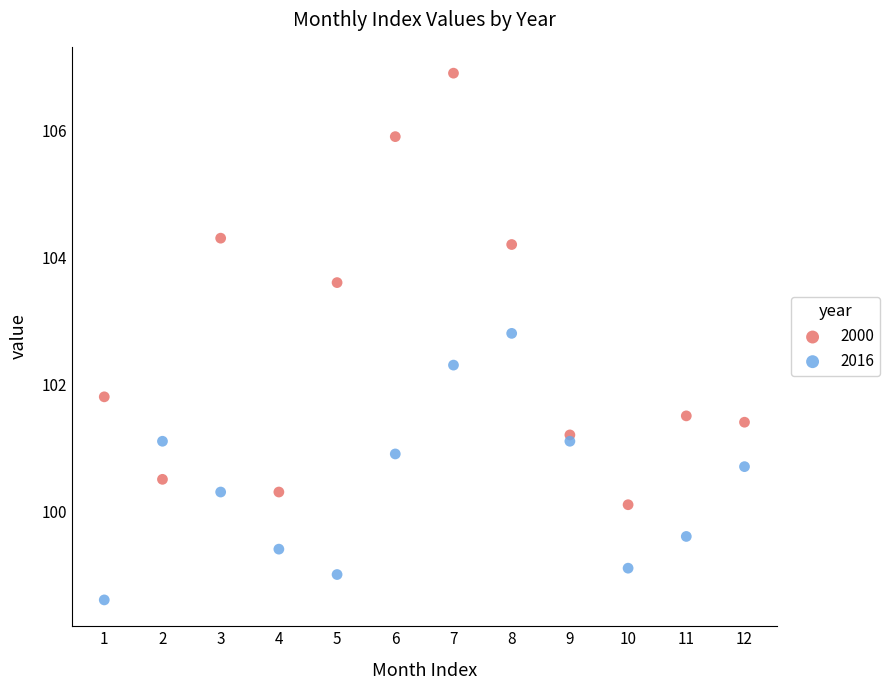

What is the X range (max minus min) for the scatter plot?

11.0